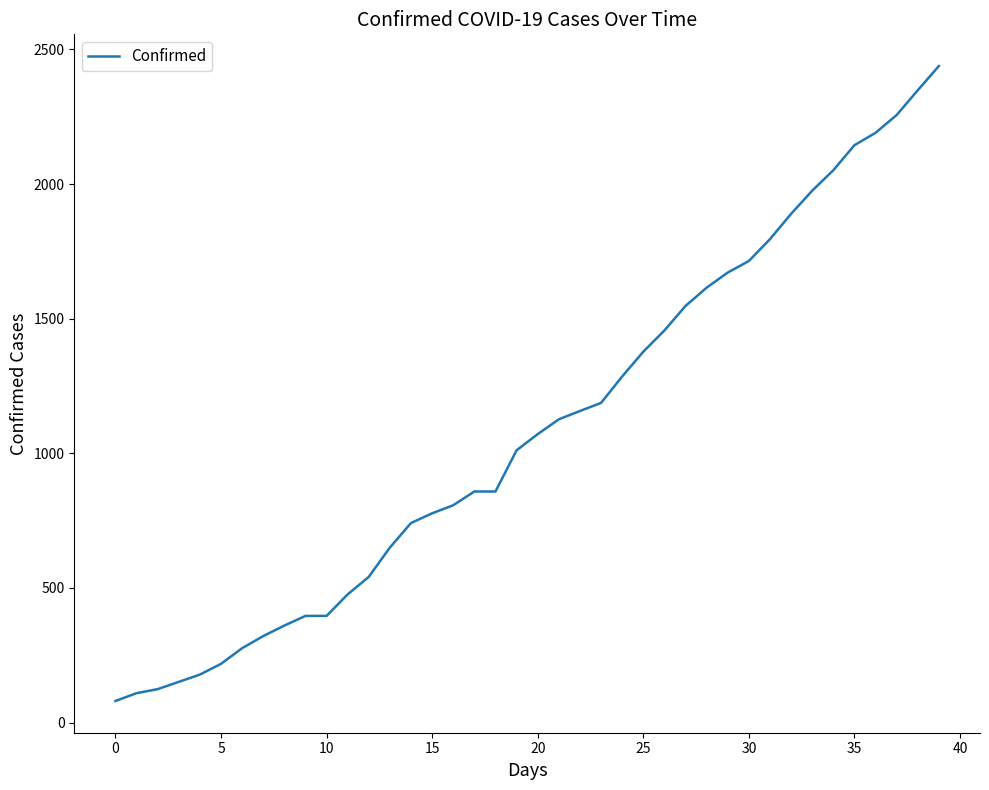

What is the greatest value displayed?

2438